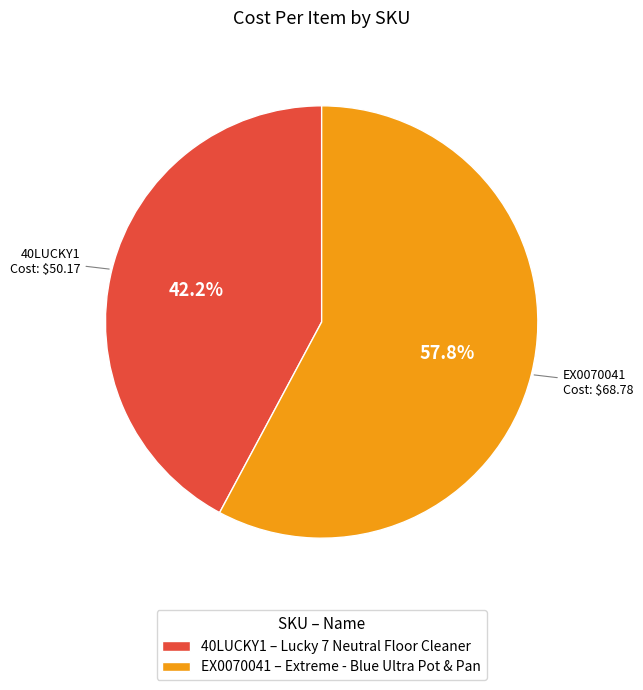

Is 40LUCKY1 – Lucky 7 Neutral Floor Cleaner the majority of the pie?

No